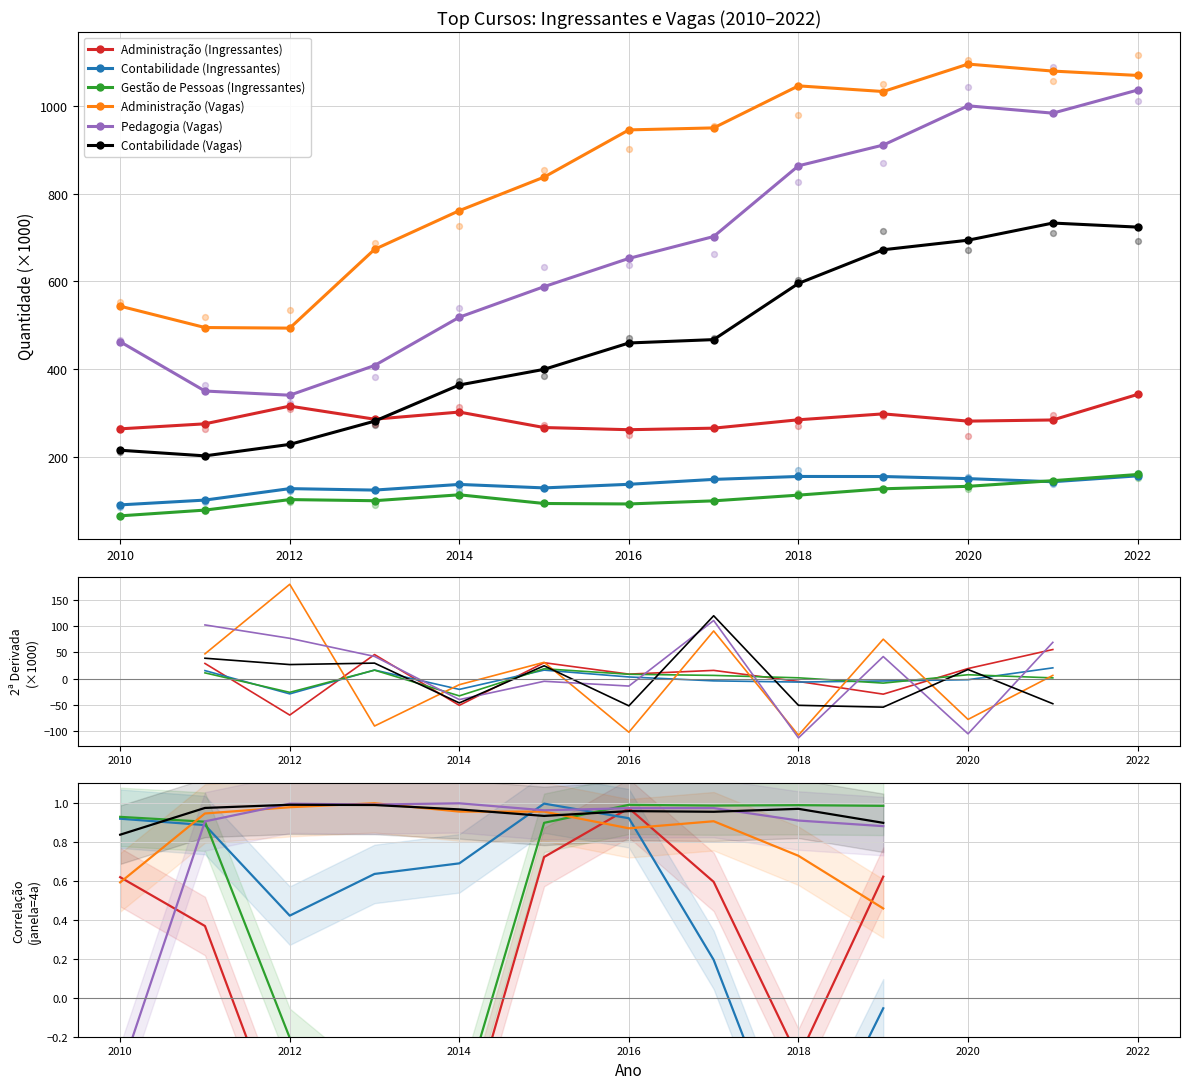

Which series reaches the minimum Y coordinate?

Contabilidade (Ingressantes)